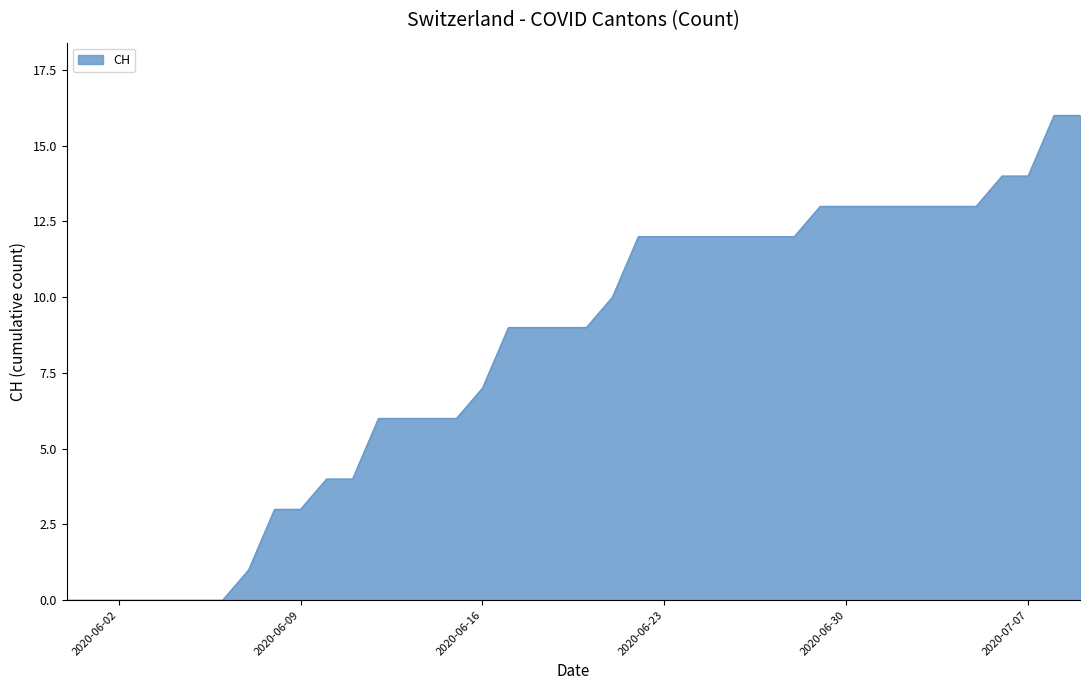

What is the greatest value displayed?

16